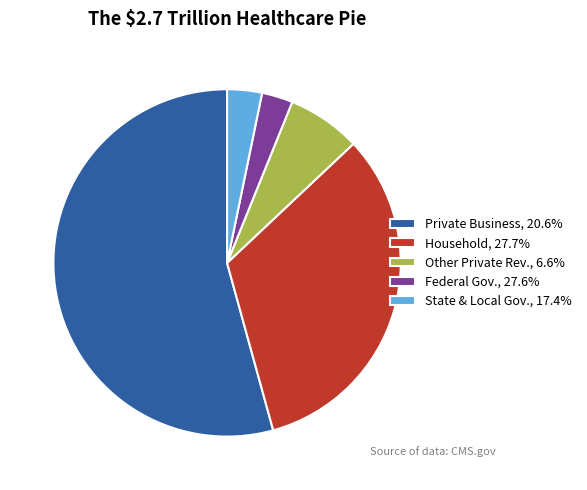

Does any single category account for the majority?

Yes